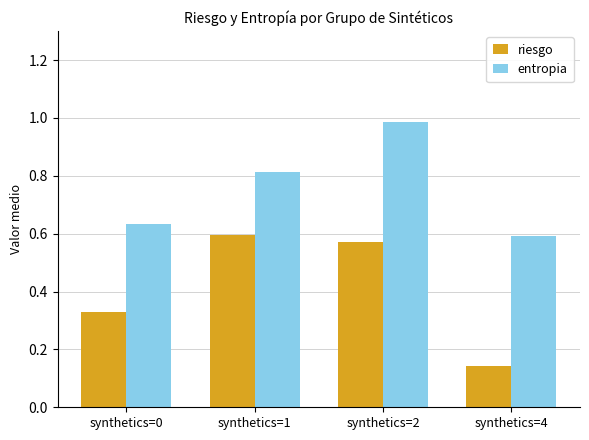

What is the sum of all riesgo values?

1.6